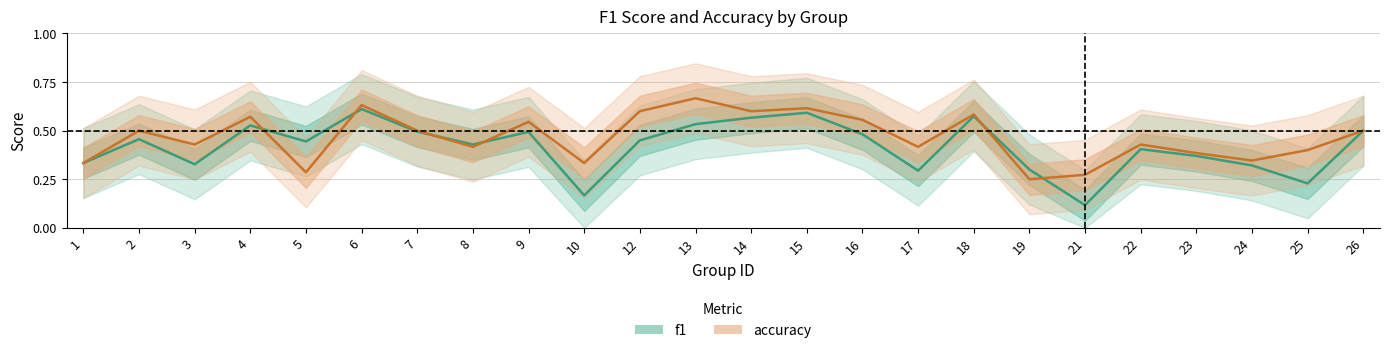

What is the sum of all f1 values?

10.0